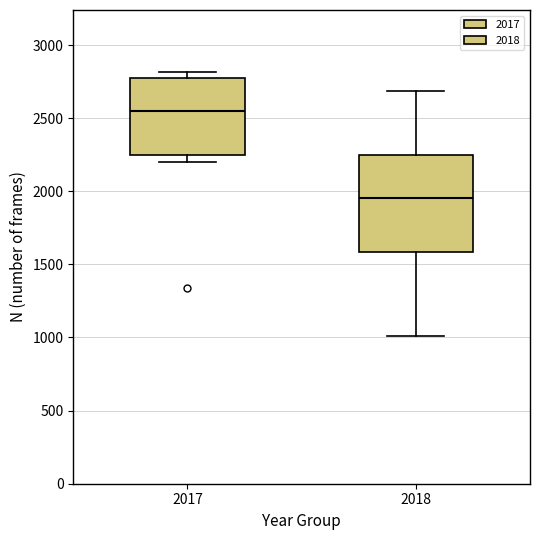

Where does the lower whisker of the box at x = 2018 end on the y-axis? The values are not printed on the chart, so give them approximately, as read against the axis.

1000